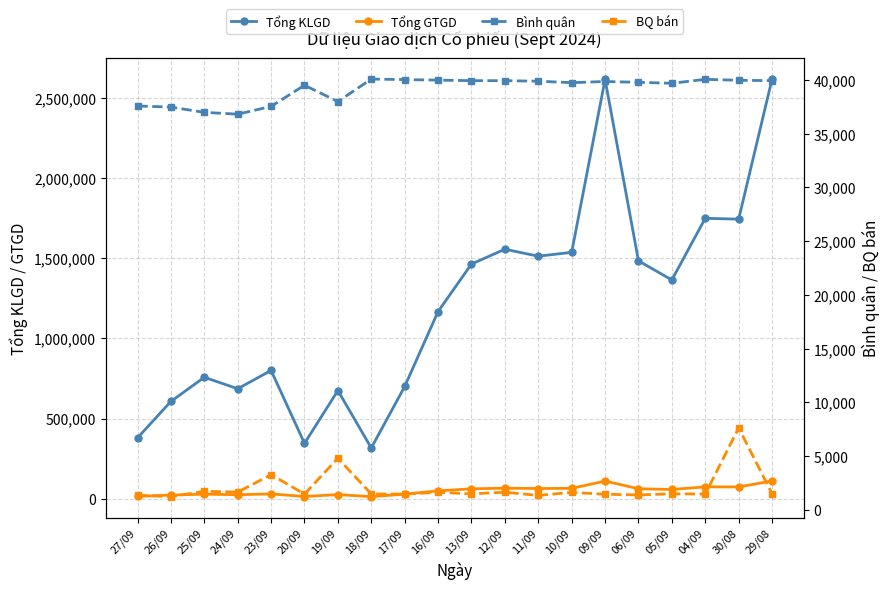

At how many categories does at least one series exceed 116094?

20